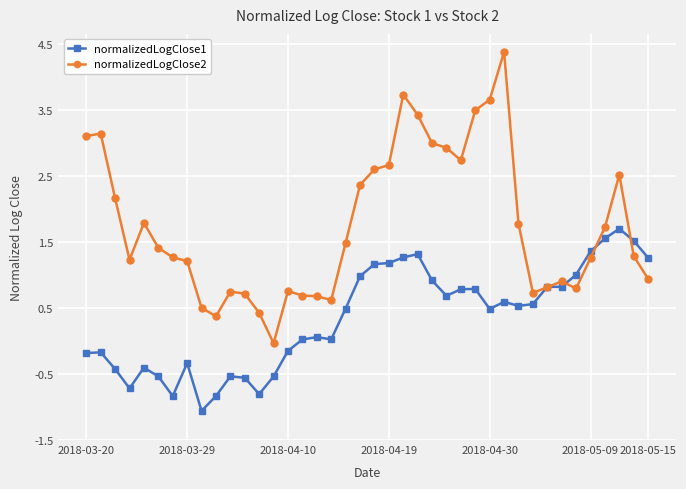

Which series has the widest spread of values?

normalizedLogClose2